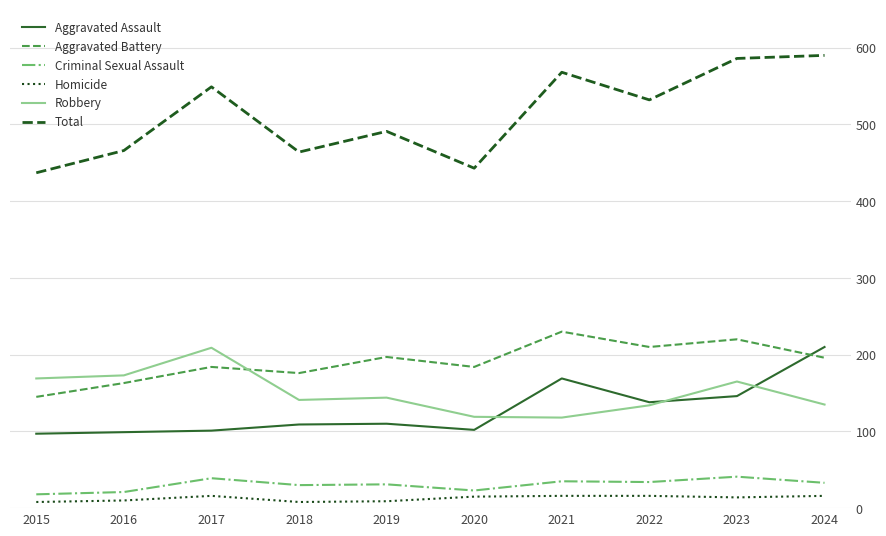

At which category does Total reach its first local peak?

2017